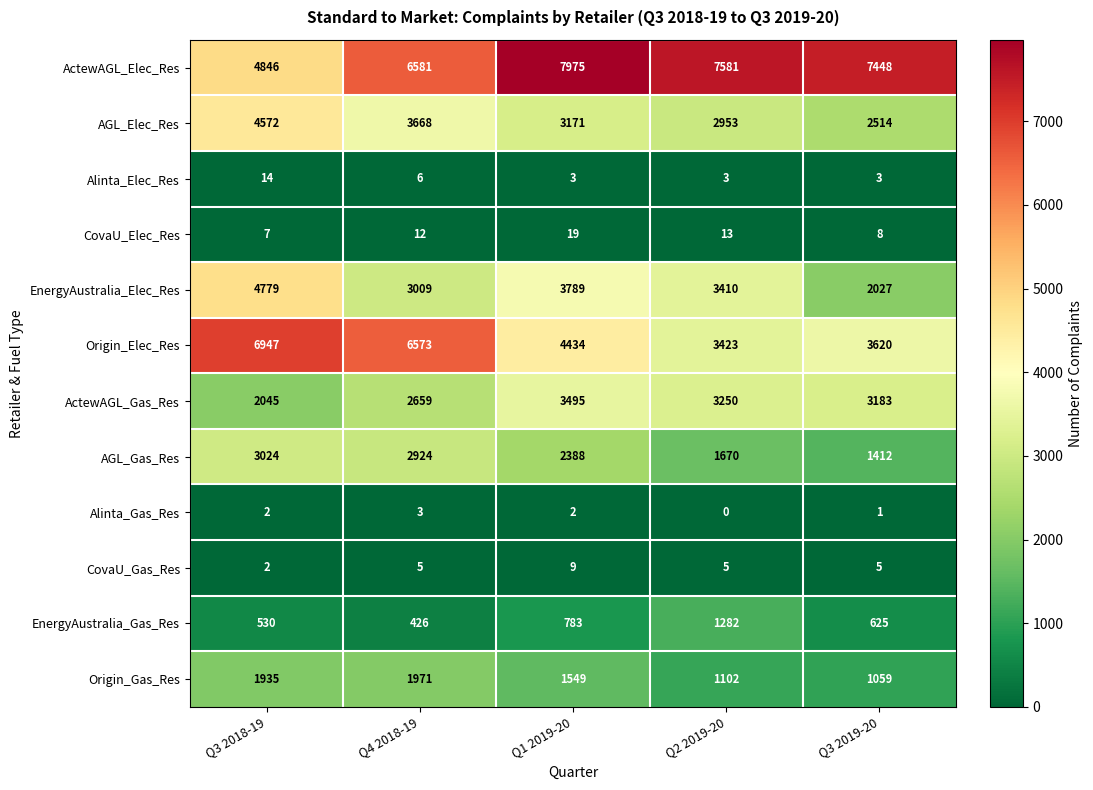

What is the sum of all Origin_Gas_Res values?

7616